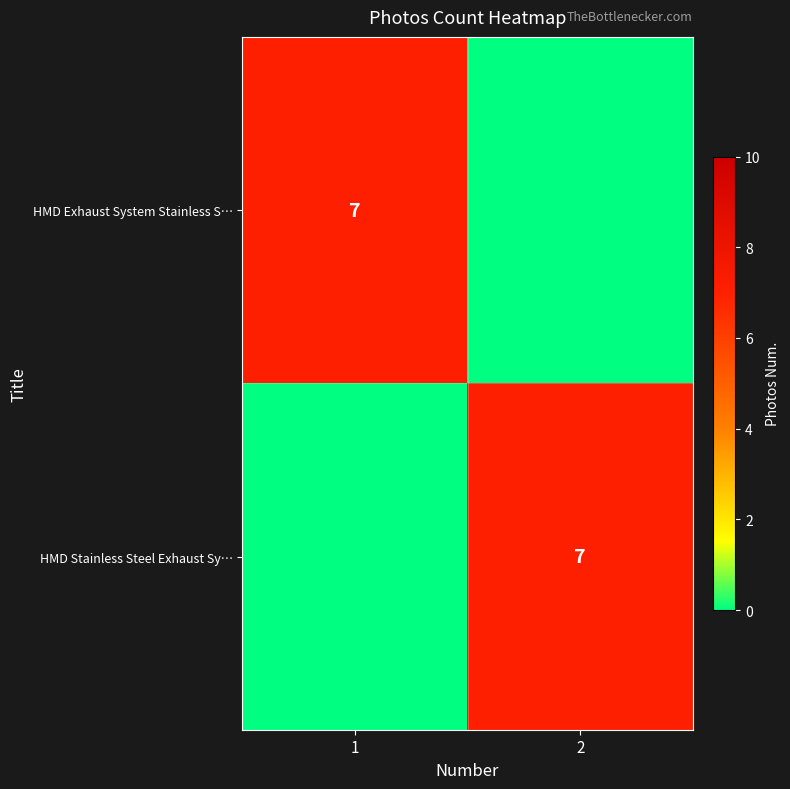

Is it true that HMD Exhaust System Stainless S… equals 7 at 1?

True